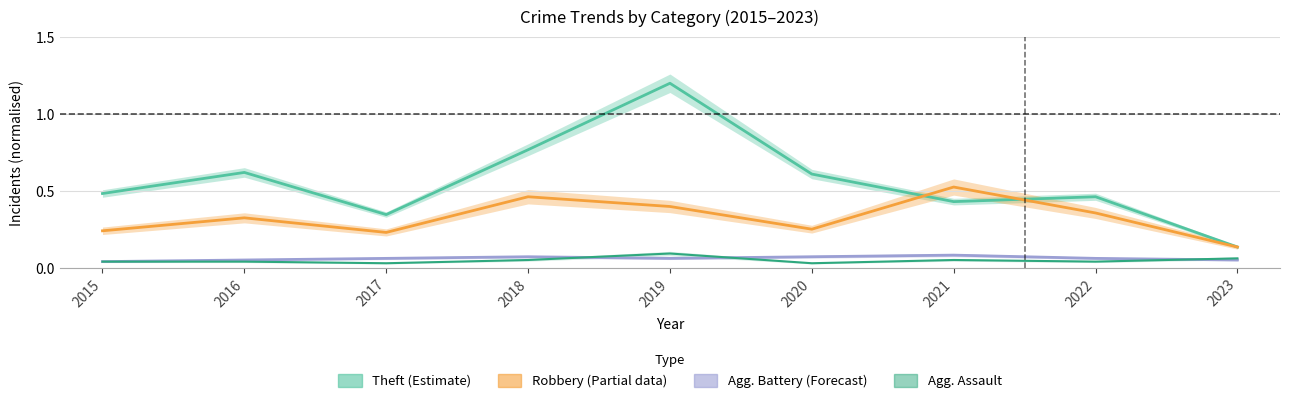

Does the chart display data point markers on the line(s)?

No